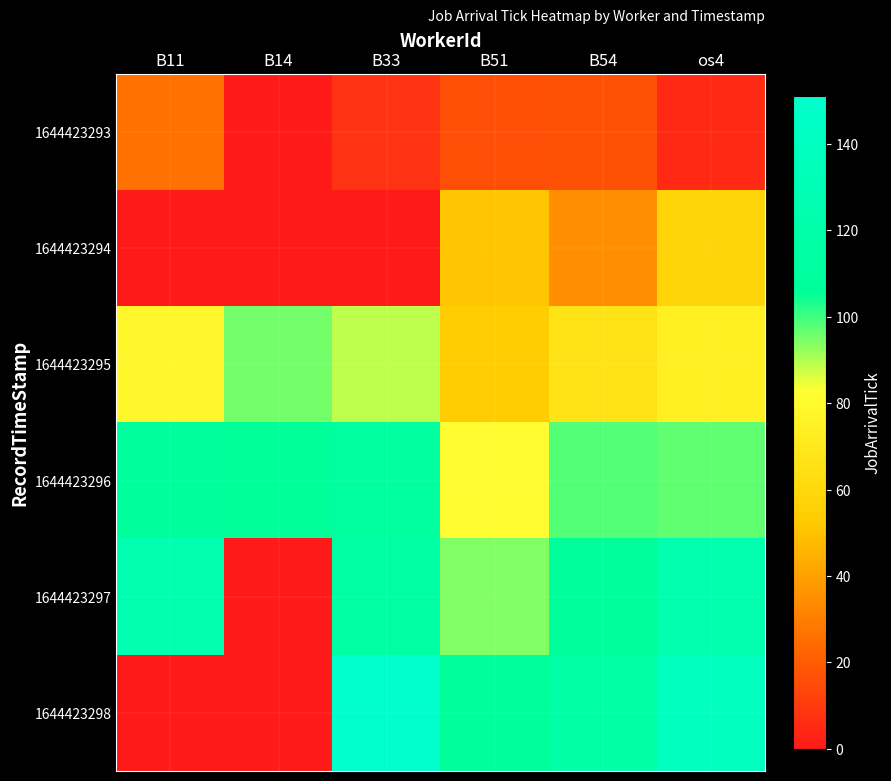

Reading right to left, extract all data points from this chart.

1644423293: os4=5	B54=17	B51=16	B33=8	B14=0	B11=26
1644423294: os4=58	B54=35	B51=51	B33=0	B14=0	B11=0
1644423295: os4=74	B54=67	B51=54	B33=89	B14=95	B11=79
1644423296: os4=97	B54=98	B51=82	B33=111	B14=106	B11=109
1644423297: os4=124	B54=107	B51=94	B33=114	B14=0	B11=127
1644423298: os4=141	B54=118	B51=108	B33=151	B14=0	B11=0